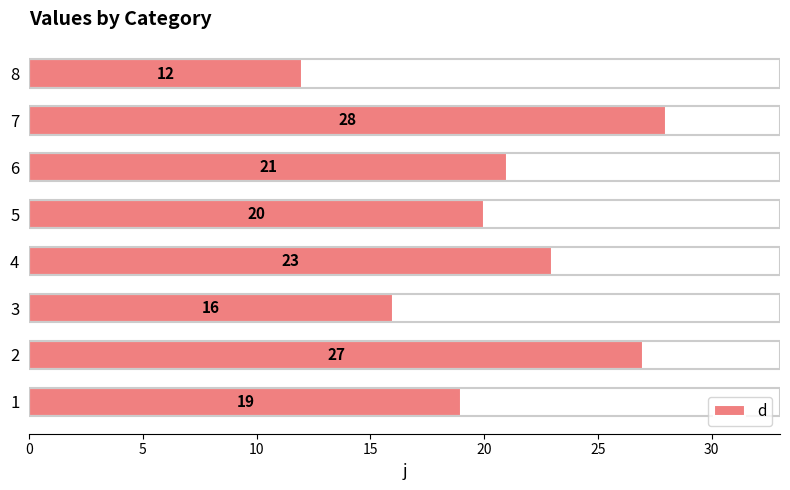

What is the average value?

21